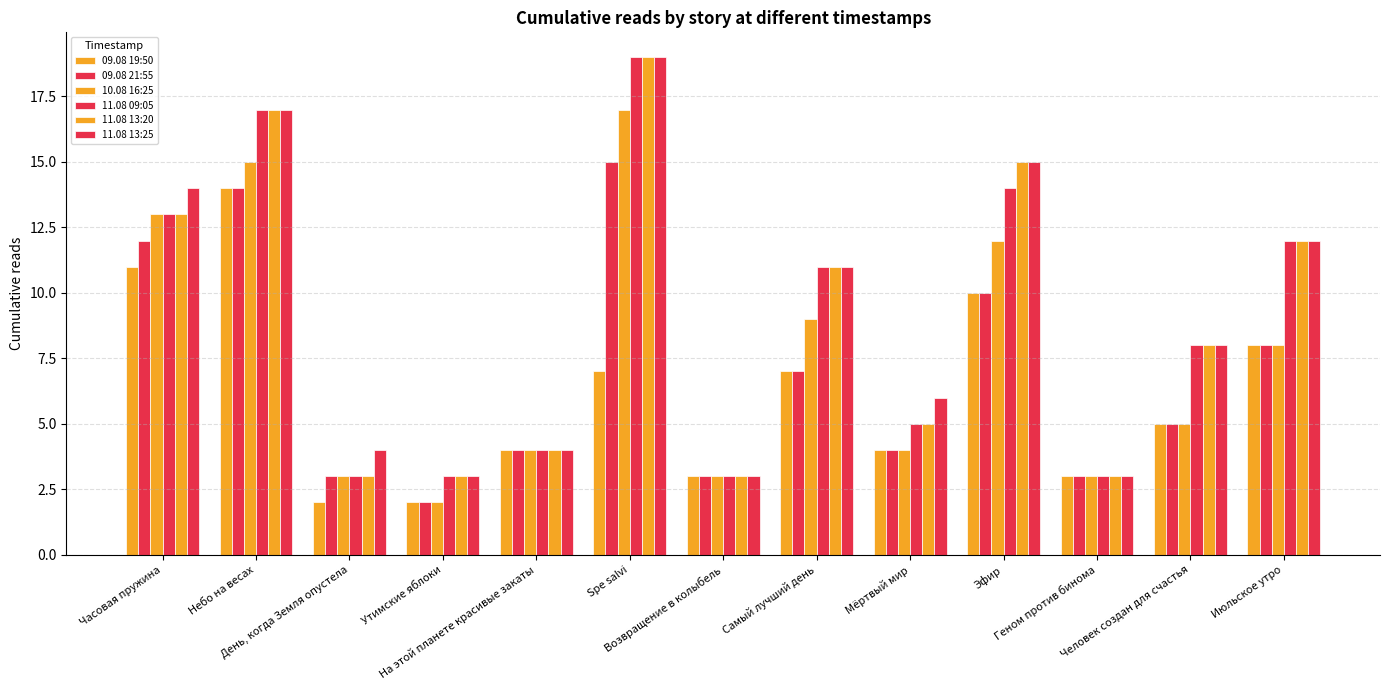

Are the bars grouped side by side (vs. stacked)?

Yes